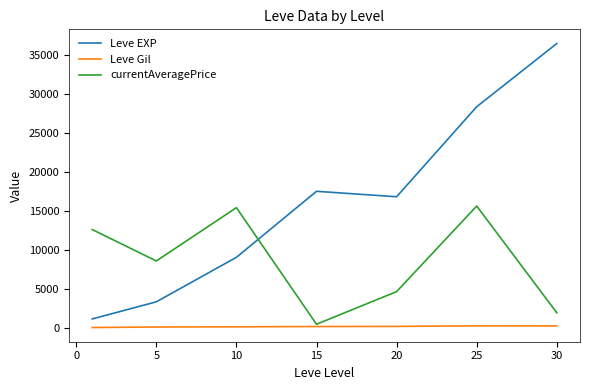

True or false: Leve EXP and currentAveragePrice cross at least once.

True